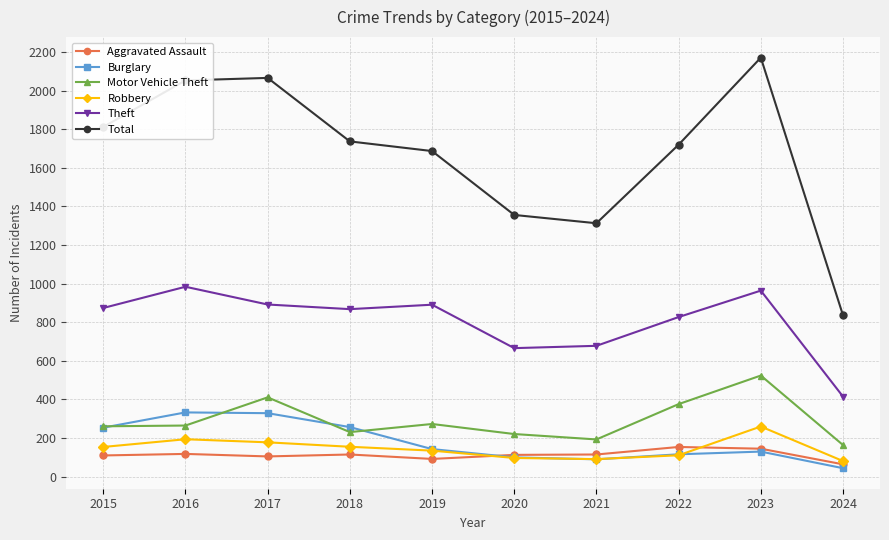

True or false: Motor Vehicle Theft and Total intersect in this chart.

False